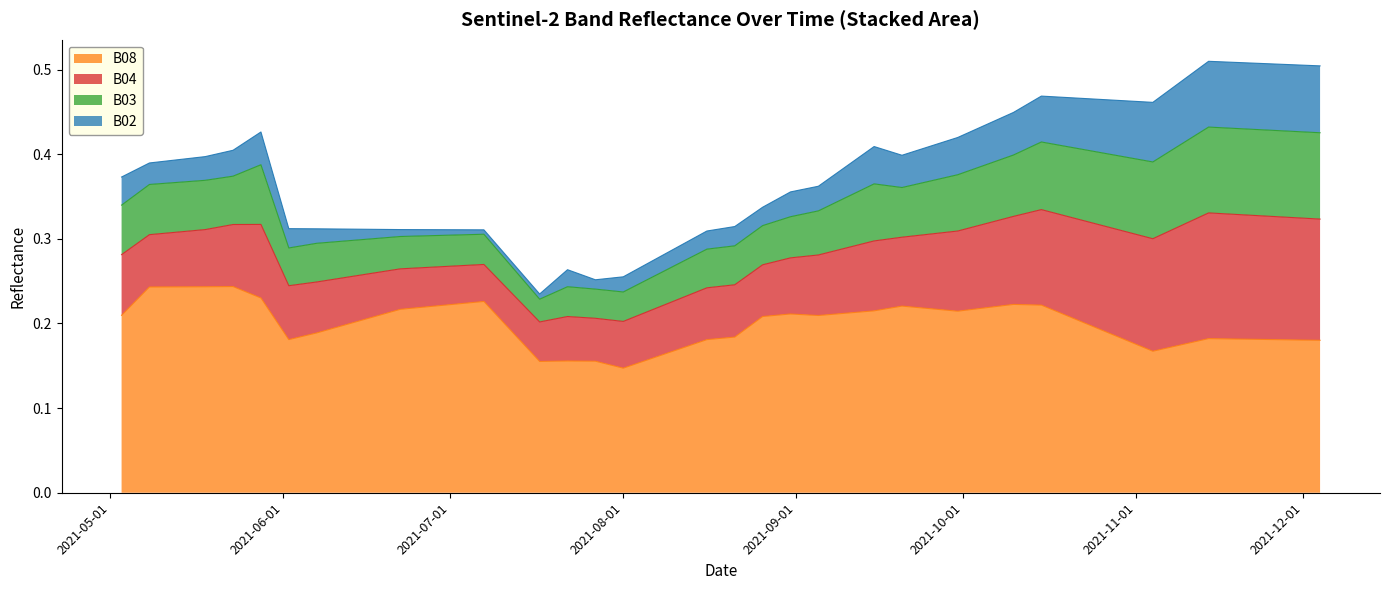

Reading right to left, extract all data points from this chart.

B04: 2021-12-04=0.1	2021-11-29=0.1	2021-11-24=0.1	2021-11-19=0.1	2021-11-14=0.1	2021-11-09=0.1	2021-11-04=0.1	2021-10-30=0.1	2021-10-25=0.1	2021-10-20=0.1	2021-10-15=0.1	2021-10-10=0.1	2021-10-05=0.1	2021-09-30=0.1	2021-09-25=0.1	2021-09-20=0.1	2021-09-15=0.1	2021-09-10=0.1	2021-09-05=0.1	2021-08-31=0.1	2021-08-26=0.1	2021-08-21=0.1	2021-08-16=0.1	2021-08-11=0.1	2021-08-06=0.1	2021-08-01=0.1	2021-07-27=0.1	2021-07-22=0.1	2021-07-17=0.0	2021-07-07=0.0	2021-06-22=0.0	2021-06-17=0.1	2021-06-12=0.1	2021-06-07=0.1	2021-06-02=0.1	2021-05-28=0.1	2021-05-23=0.1	2021-05-18=0.1	2021-05-08=0.1	2021-05-03=0.1
B02: 2021-12-04=0.1	2021-11-29=0.1	2021-11-24=0.1	2021-11-19=0.1	2021-11-14=0.1	2021-11-09=0.1	2021-11-04=0.1	2021-10-30=0.1	2021-10-25=0.1	2021-10-20=0.1	2021-10-15=0.1	2021-10-10=0.1	2021-10-05=0.0	2021-09-30=0.0	2021-09-25=0.0	2021-09-20=0.0	2021-09-15=0.0	2021-09-10=0.0	2021-09-05=0.0	2021-08-31=0.0	2021-08-26=0.0	2021-08-21=0.0	2021-08-16=0.0	2021-08-11=0.0	2021-08-06=0.0	2021-08-01=0.0	2021-07-27=0.0	2021-07-22=0.0	2021-07-17=0.0	2021-07-07=0.0	2021-06-22=0.0	2021-06-17=0.0	2021-06-12=0.0	2021-06-07=0.0	2021-06-02=0.0	2021-05-28=0.0	2021-05-23=0.0	2021-05-18=0.0	2021-05-08=0.0	2021-05-03=0.0
B03: 2021-12-04=0.1	2021-11-29=0.1	2021-11-24=0.1	2021-11-19=0.1	2021-11-14=0.1	2021-11-09=0.1	2021-11-04=0.1	2021-10-30=0.1	2021-10-25=0.1	2021-10-20=0.1	2021-10-15=0.1	2021-10-10=0.1	2021-10-05=0.1	2021-09-30=0.1	2021-09-25=0.1	2021-09-20=0.1	2021-09-15=0.1	2021-09-10=0.1	2021-09-05=0.1	2021-08-31=0.0	2021-08-26=0.0	2021-08-21=0.0	2021-08-16=0.0	2021-08-11=0.0	2021-08-06=0.0	2021-08-01=0.0	2021-07-27=0.0	2021-07-22=0.0	2021-07-17=0.0	2021-07-07=0.0	2021-06-22=0.0	2021-06-17=0.0	2021-06-12=0.0	2021-06-07=0.0	2021-06-02=0.0	2021-05-28=0.1	2021-05-23=0.1	2021-05-18=0.1	2021-05-08=0.1	2021-05-03=0.1
B08: 2021-12-04=0.2	2021-11-29=0.2	2021-11-24=0.2	2021-11-19=0.2	2021-11-14=0.2	2021-11-09=0.2	2021-11-04=0.2	2021-10-30=0.2	2021-10-25=0.2	2021-10-20=0.2	2021-10-15=0.2	2021-10-10=0.2	2021-10-05=0.2	2021-09-30=0.2	2021-09-25=0.2	2021-09-20=0.2	2021-09-15=0.2	2021-09-10=0.2	2021-09-05=0.2	2021-08-31=0.2	2021-08-26=0.2	2021-08-21=0.2	2021-08-16=0.2	2021-08-11=0.2	2021-08-06=0.2	2021-08-01=0.1	2021-07-27=0.2	2021-07-22=0.2	2021-07-17=0.2	2021-07-07=0.2	2021-06-22=0.2	2021-06-17=0.2	2021-06-12=0.2	2021-06-07=0.2	2021-06-02=0.2	2021-05-28=0.2	2021-05-23=0.2	2021-05-18=0.2	2021-05-08=0.2	2021-05-03=0.2